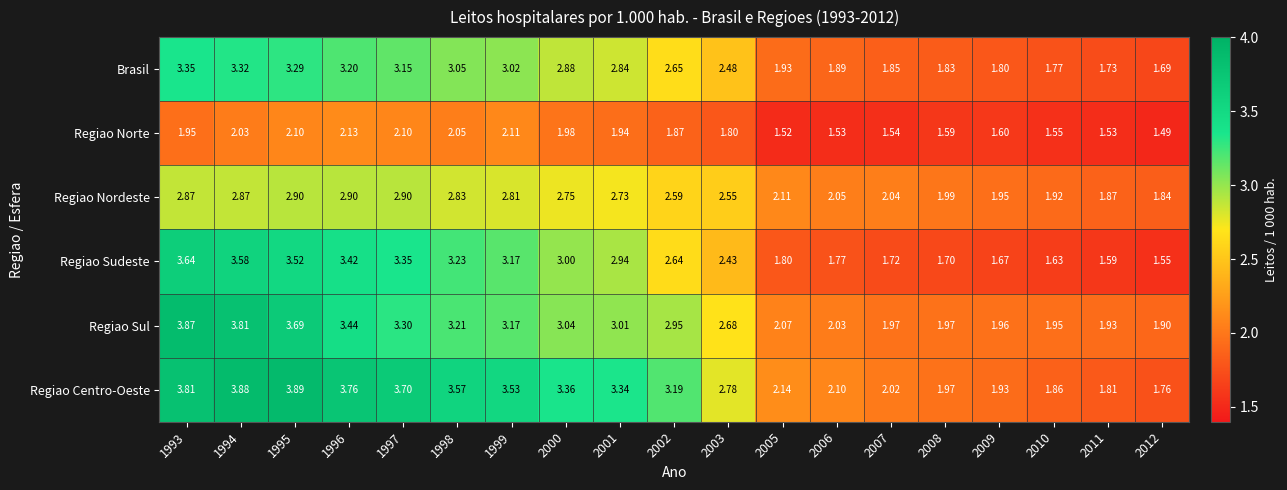

Which series has the largest total across all categories?

Regiao Centro-Oeste